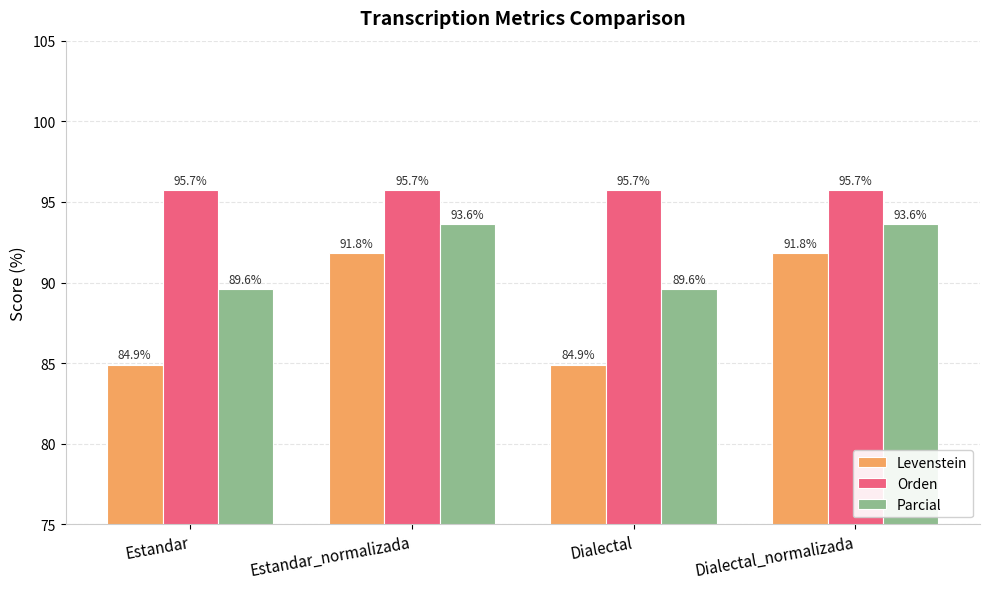

Reading left to right, extract all data points from this chart.

Levenstein: 84.9	91.8	84.9	91.8
Orden: 95.7	95.7	95.7	95.7
Parcial: 89.6	93.6	89.6	93.6